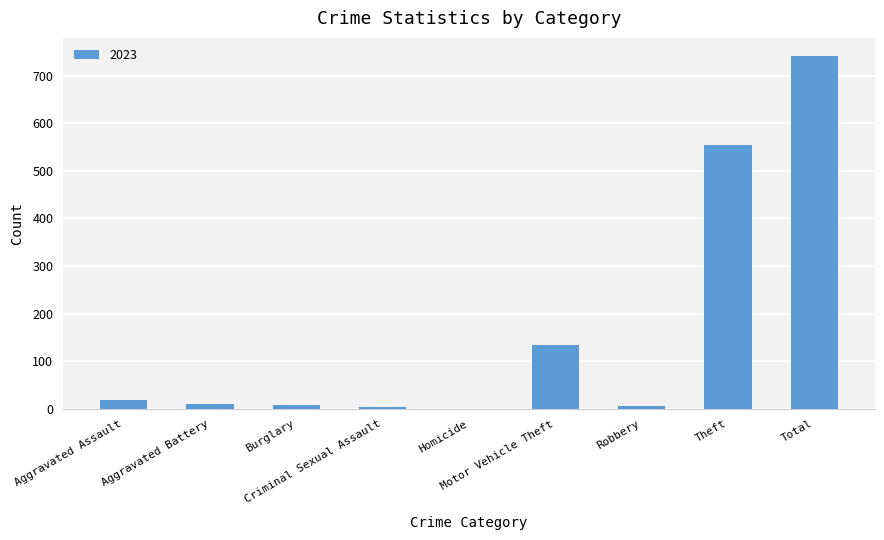

What is the sum of all values?

1481